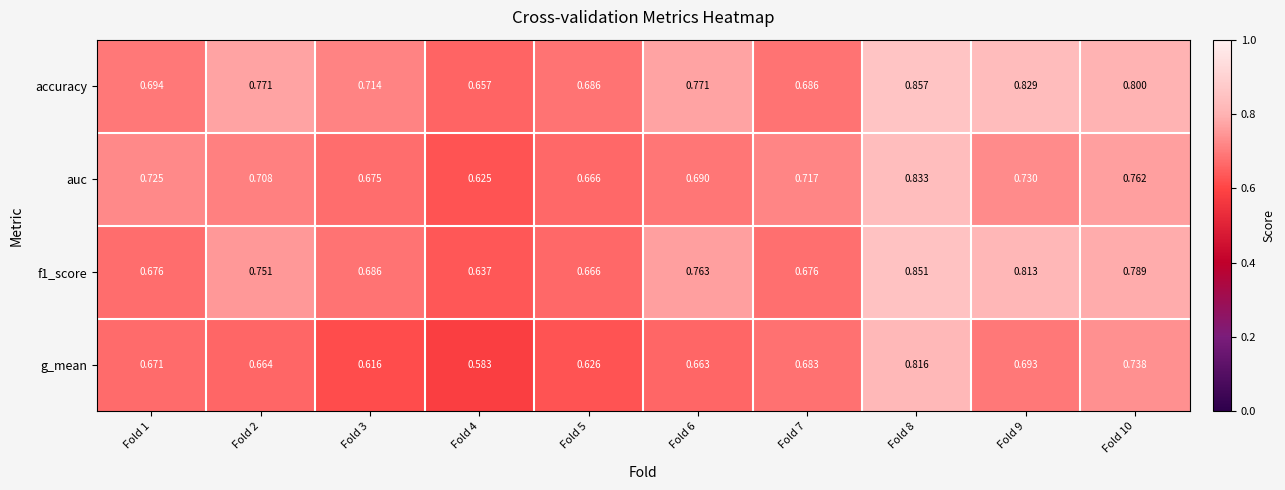

Which series has the largest total across all categories?

accuracy